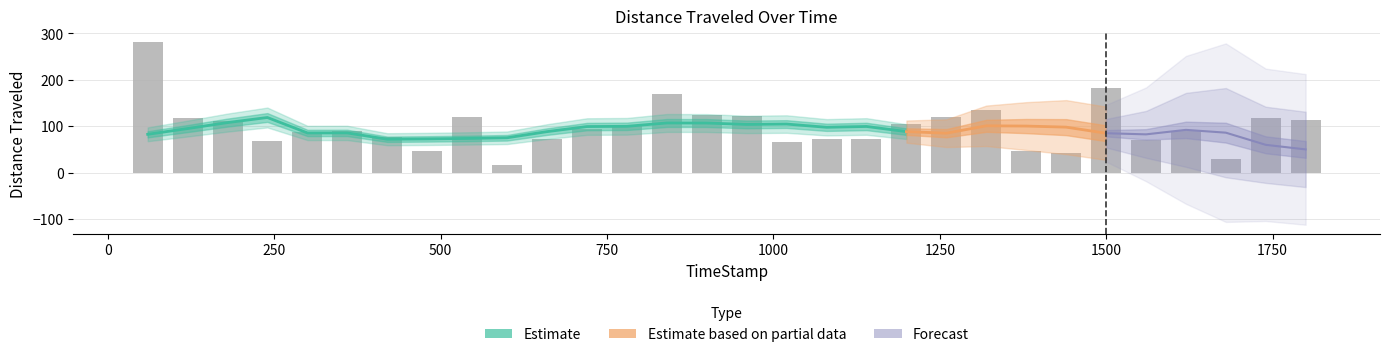

What is the change in value from 659.96 to 779.97?

+27.2